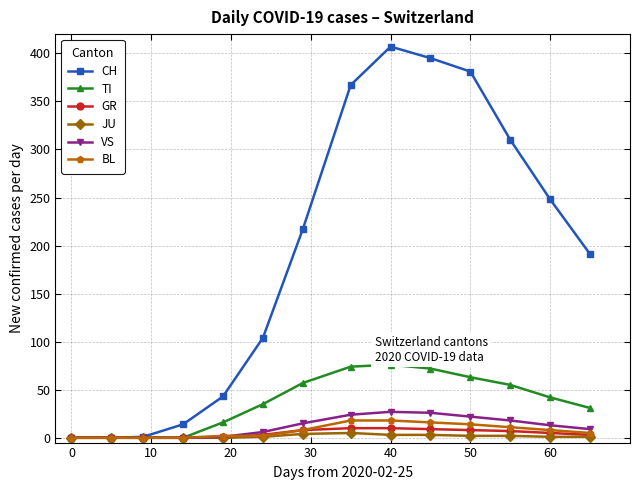

True or false: VS has more than 0 points higher than both neighbors.

True